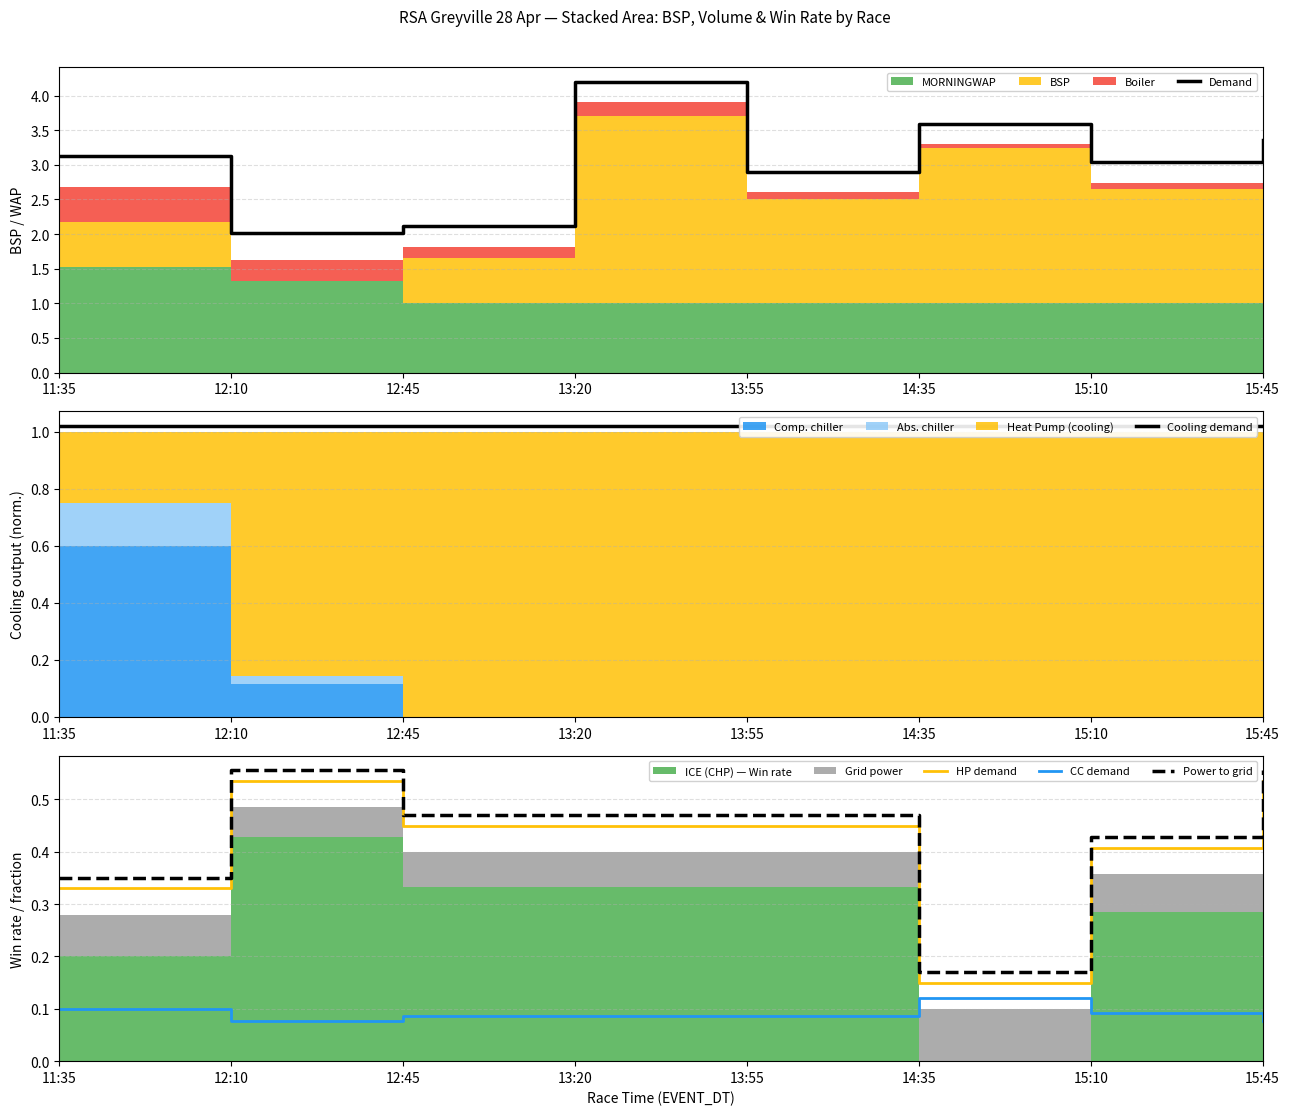

The Power to grid series shows 0.8 at 12:10. True or false?

False